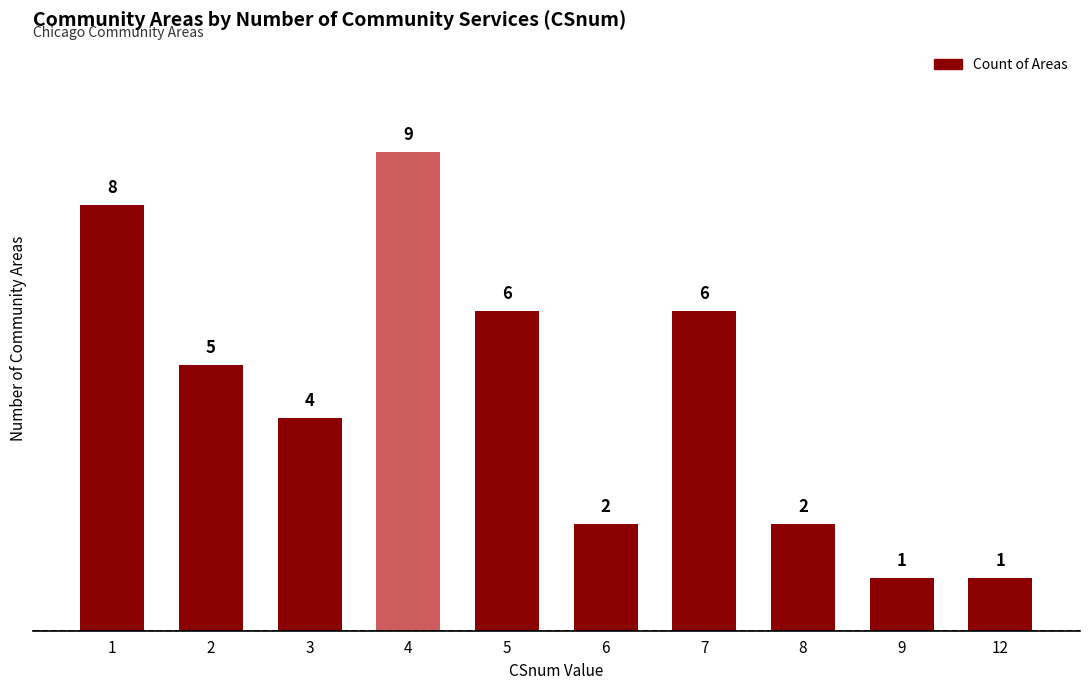

Reading right to left, what are all the values shown in this chart?

12=1	9=1	8=2	7=6	6=2	5=6	4=9	3=4	2=5	1=8